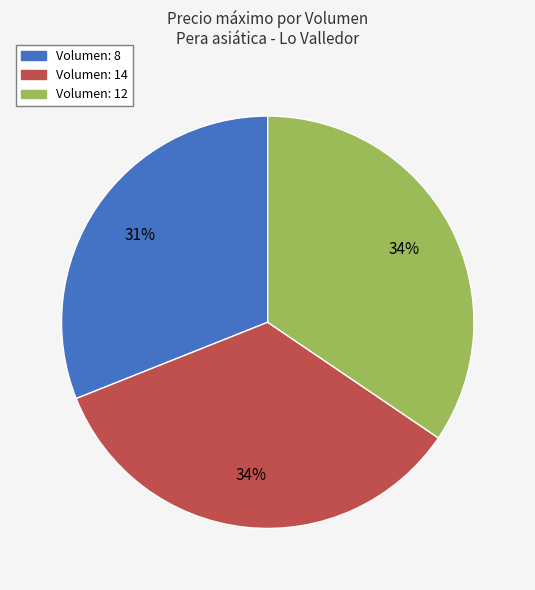

Is the sum of Volumen: 14 and Volumen: 12 greater than half?

Yes